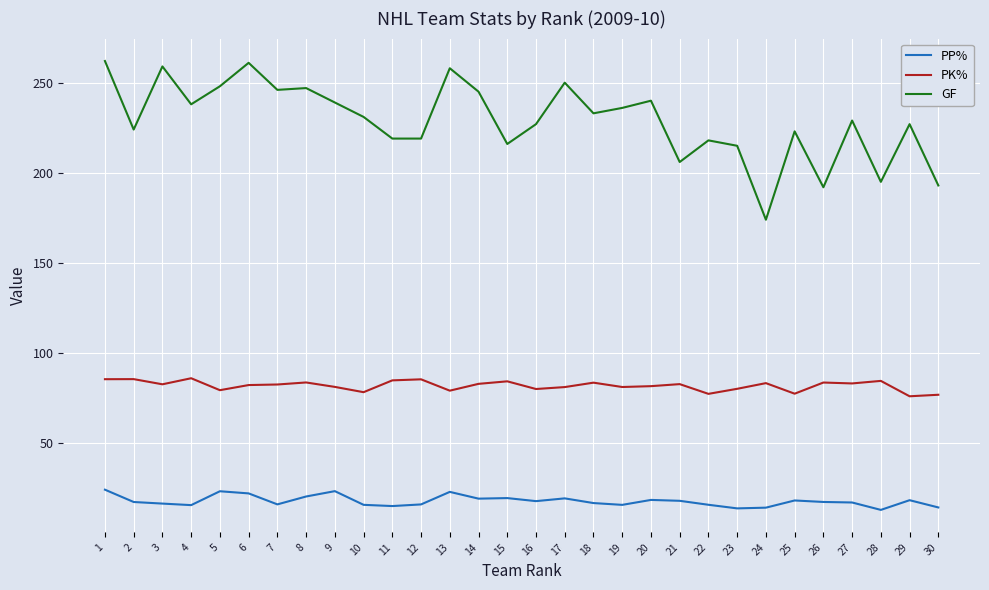

What are all the series names shown in the legend?

PP%, PK%, GF